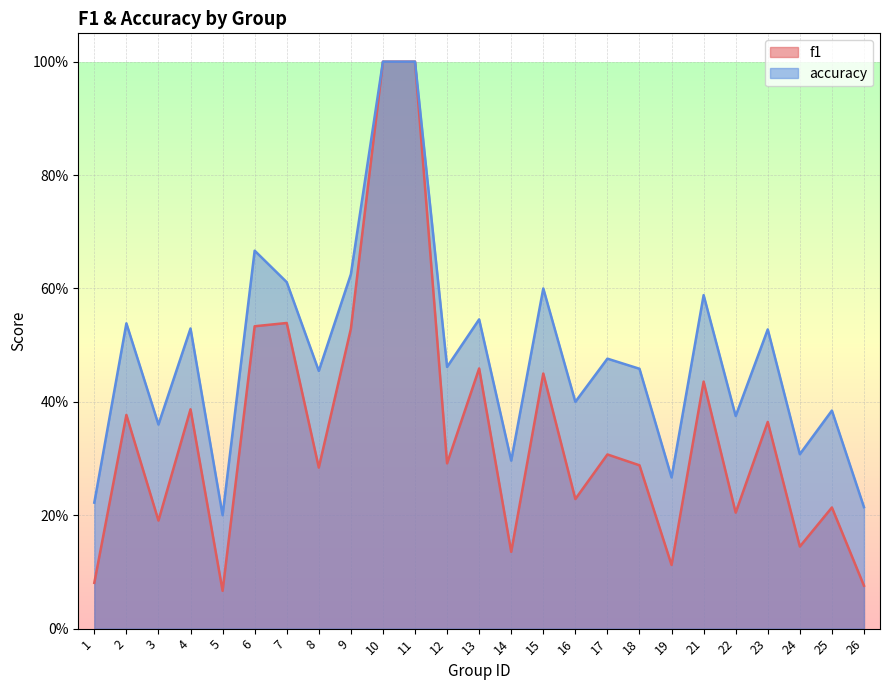

At which label does f1 reach its peak?

10